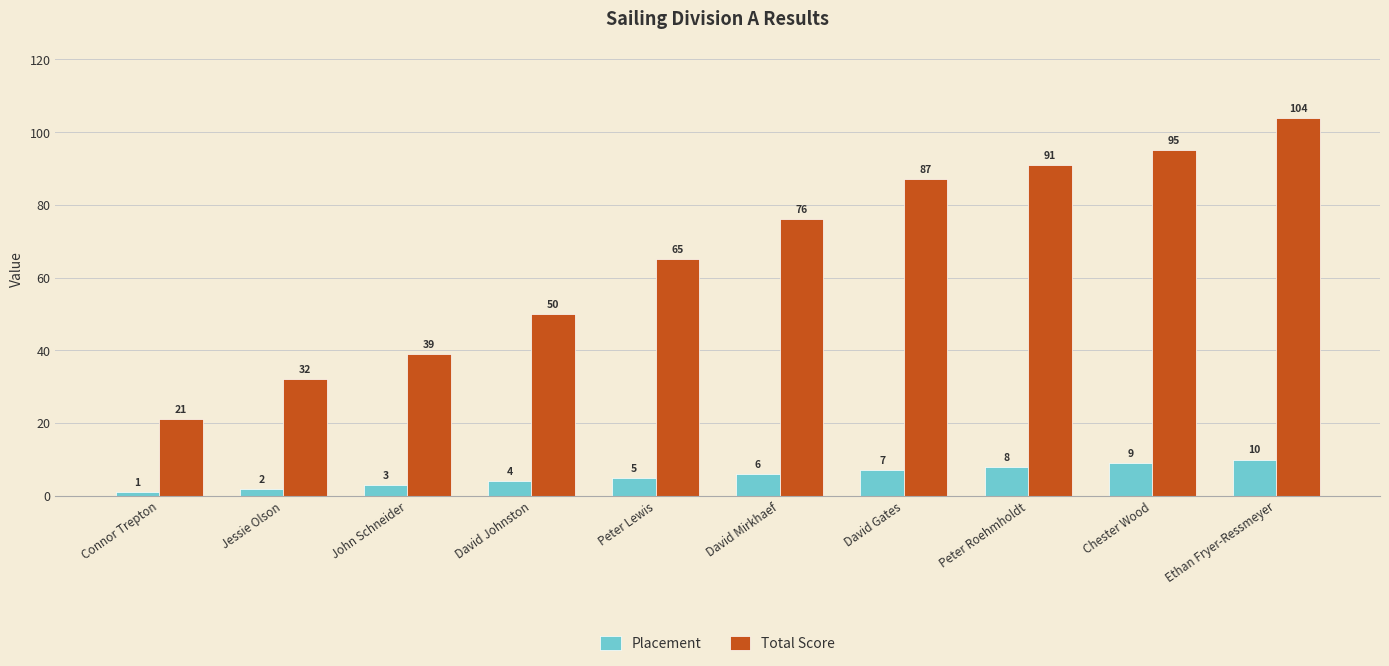

What is the average value of the Placement series?

6